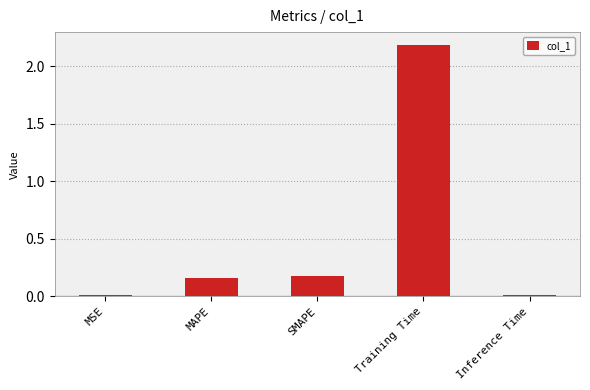

Which label corresponds to the largest value in the chart?

Training Time